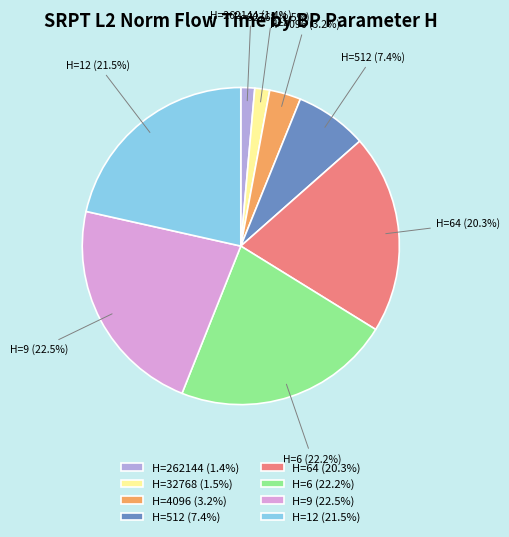

Combined, do H=4096 (3.2%) and H=12 (21.5%) account for over 50%?

No